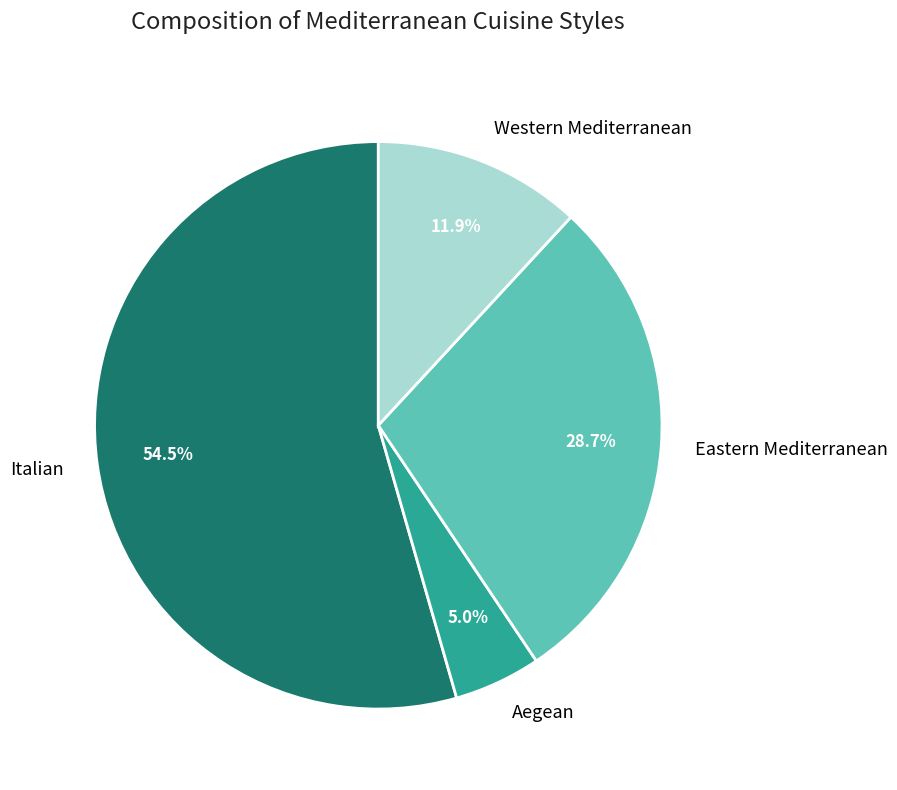

How many slices are in this pie chart?

4